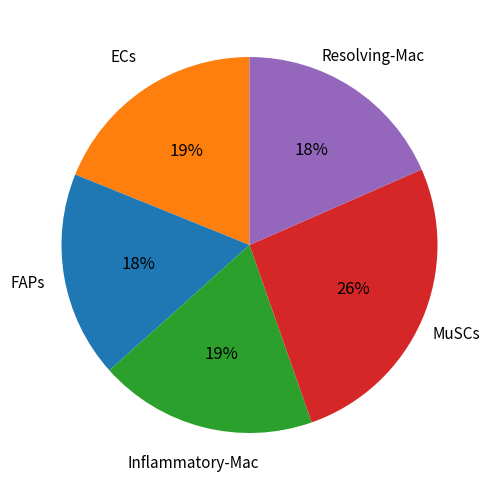

To the nearest percent, what is the average slice percentage?

20%